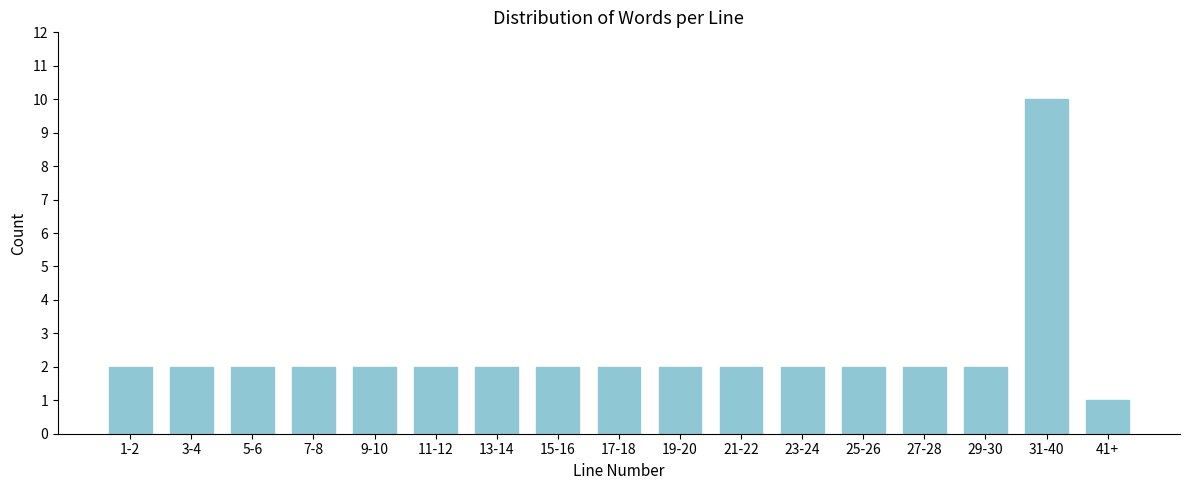

Reading right to left, extract all data points from this chart.

1	10	2	2	2	2	2	2	2	2	2	2	2	2	2	2	2